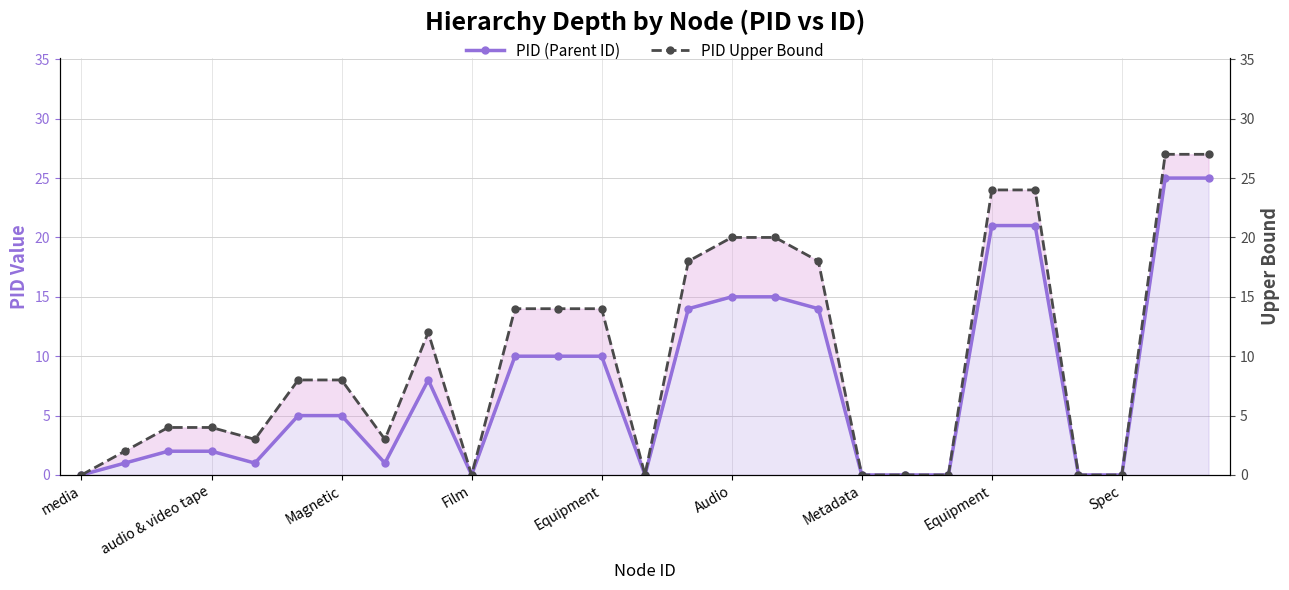

What is the average value of the PID (Parent ID) series?

8